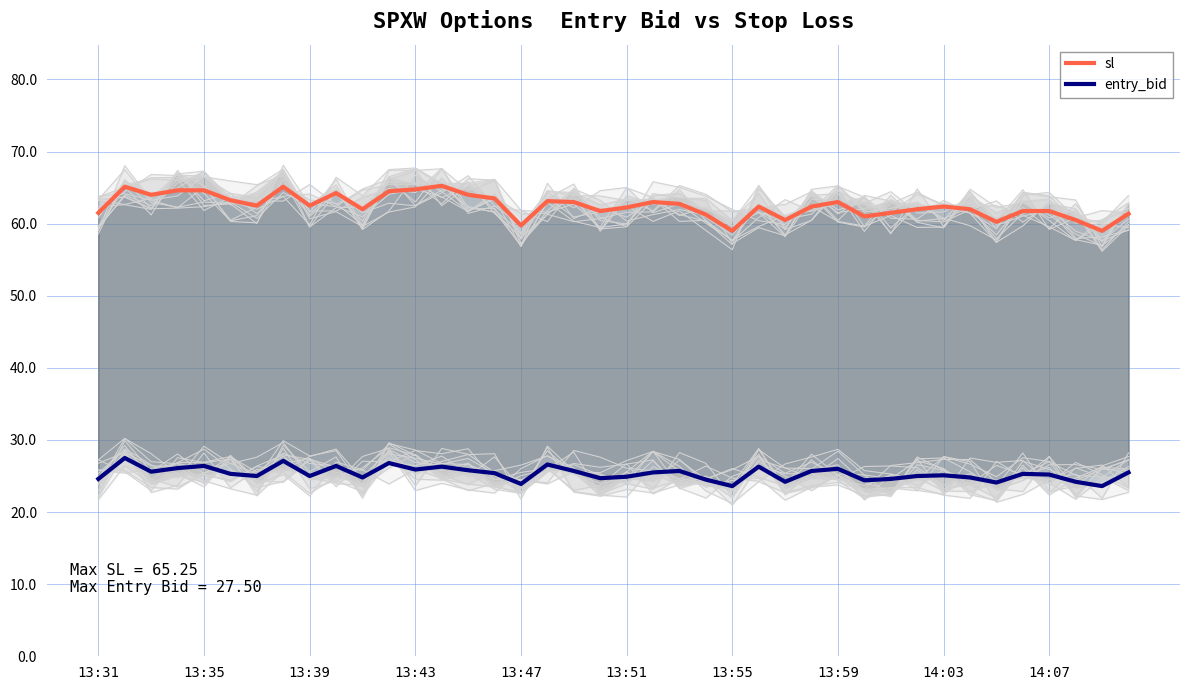

Does the chart display data point markers on the line(s)?

No